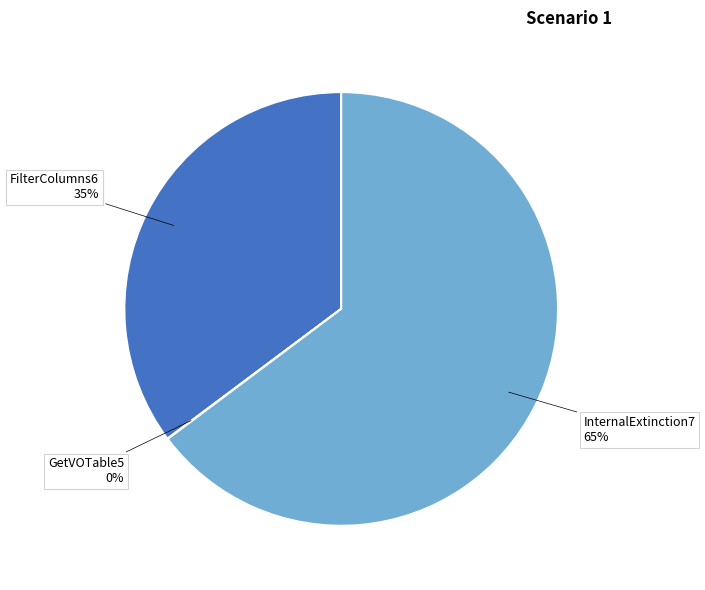

The InternalExtinction7 slice represents 75% of the pie. True or false?

False